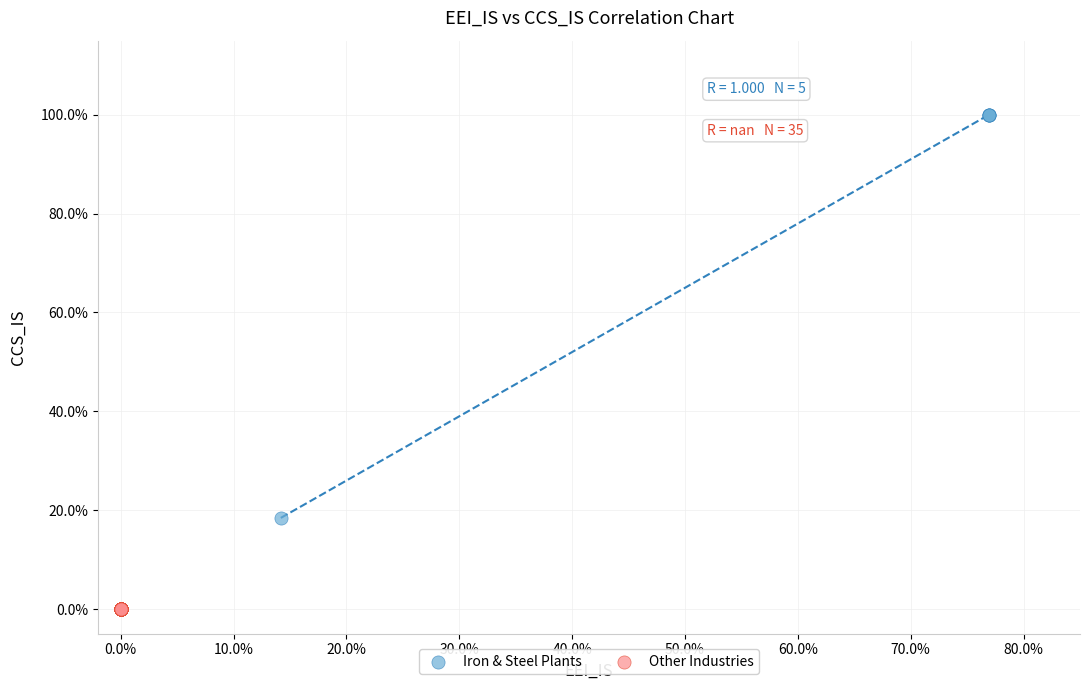

What are all the series names shown in the legend?

Iron & Steel Plants, Other Industries